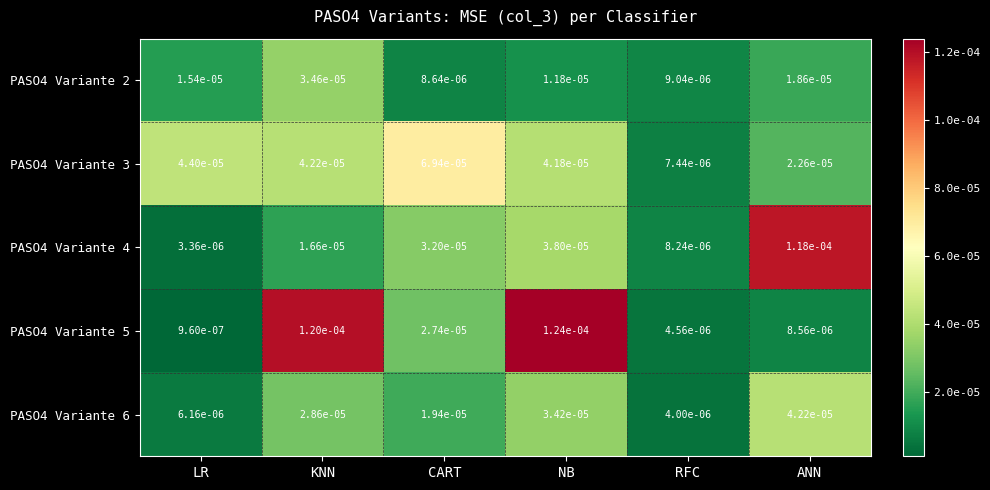

At which category does the chart reach its peak across all series?

NB